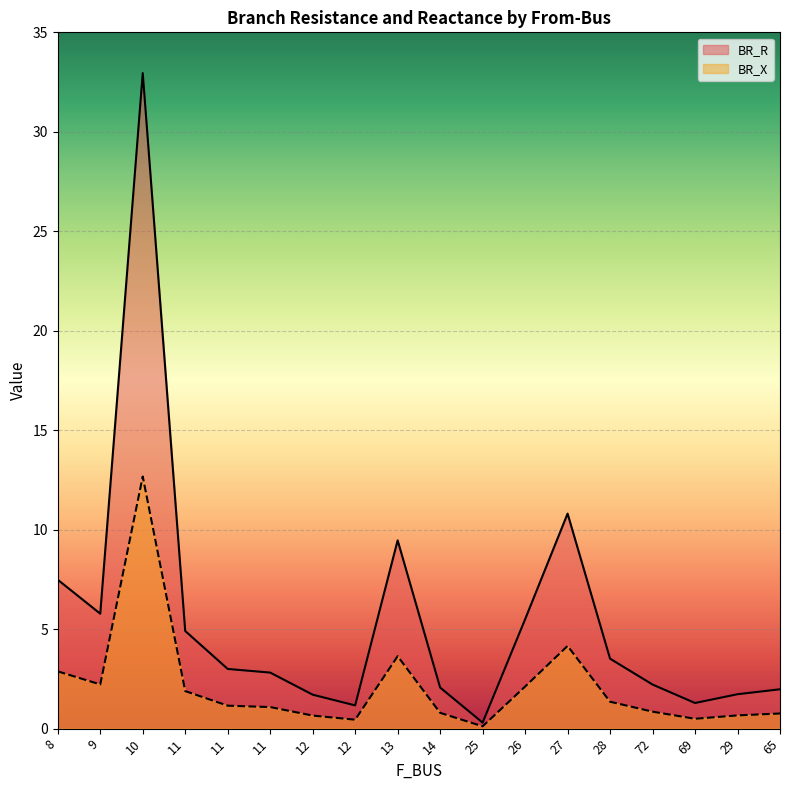

Which category has the highest value in the BR_R series?

10